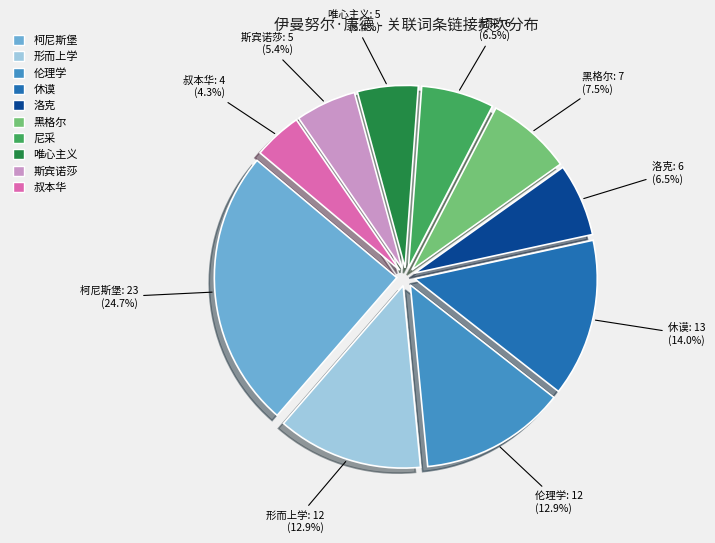

Does 唯心主义 represent more than half of the total?

No